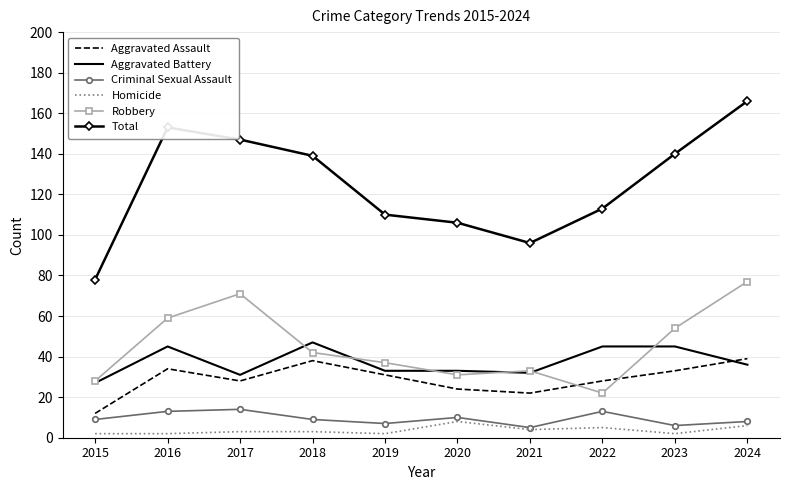

What is the difference between the Criminal Sexual Assault values at 2023 and 2018?

3